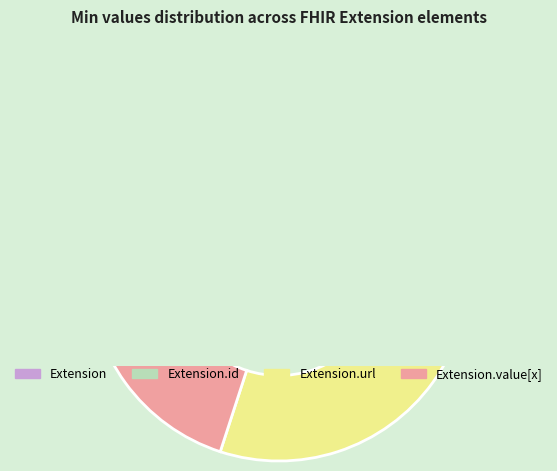

How many segments does this pie chart have?

4